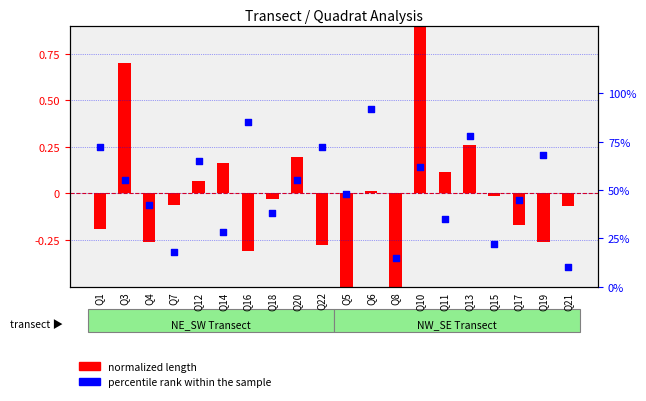

What is the total value across all series at Q17?

0.3